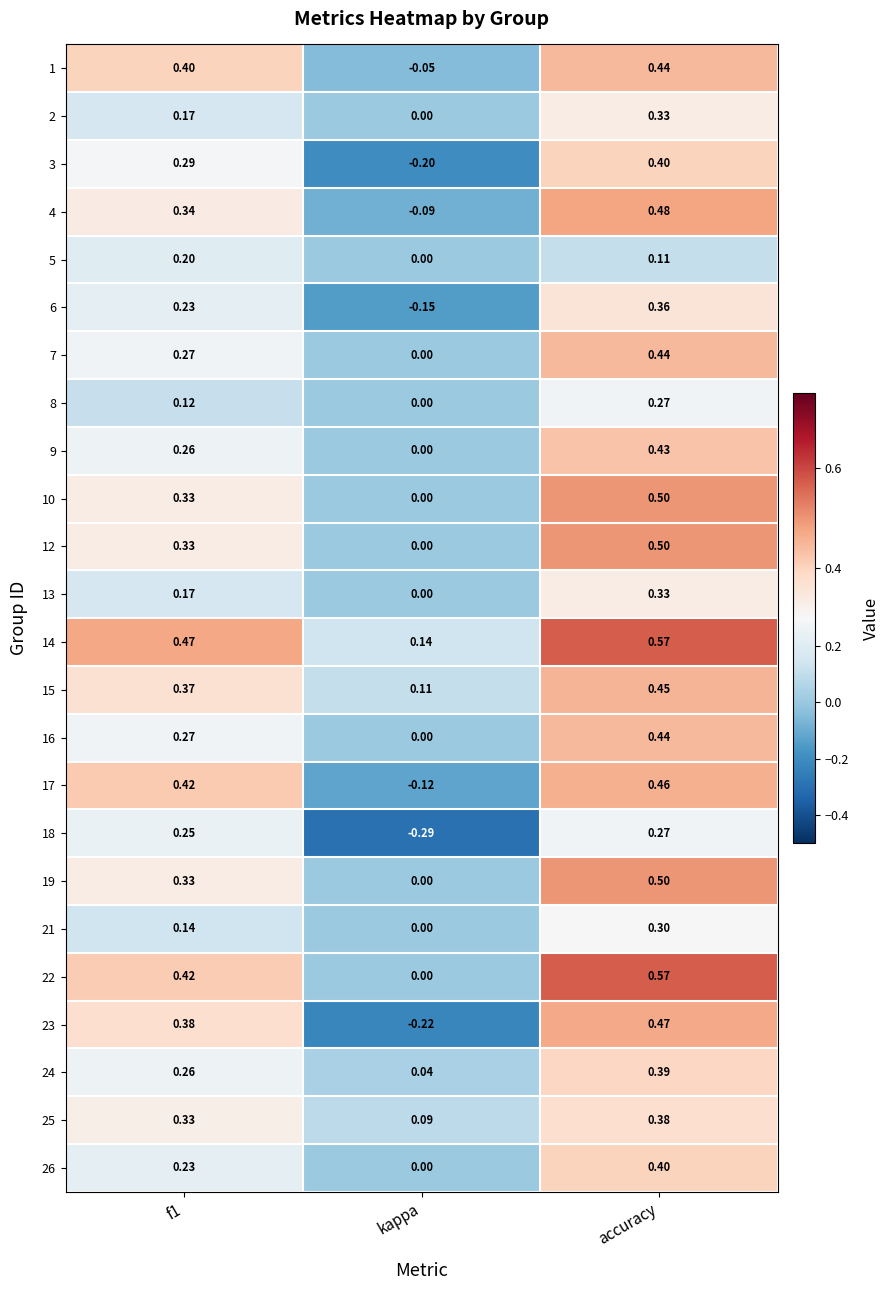

Which category has the highest value in the 7 series?

accuracy